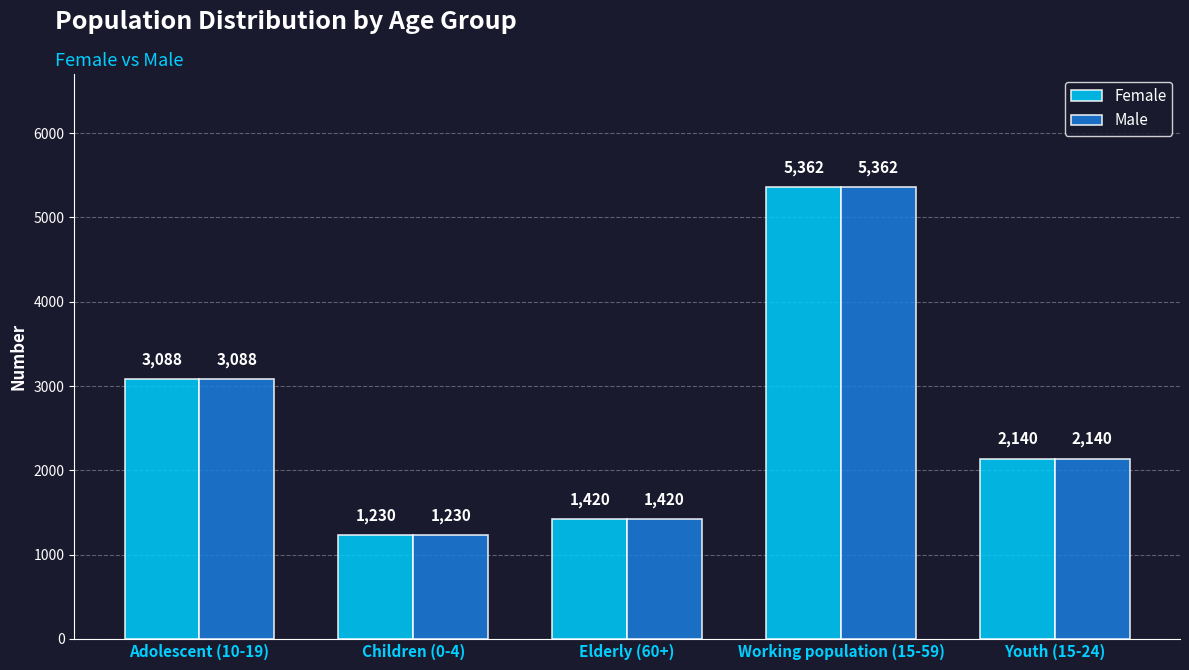

What is the value of the Female bar at the 5th from the left?

2140